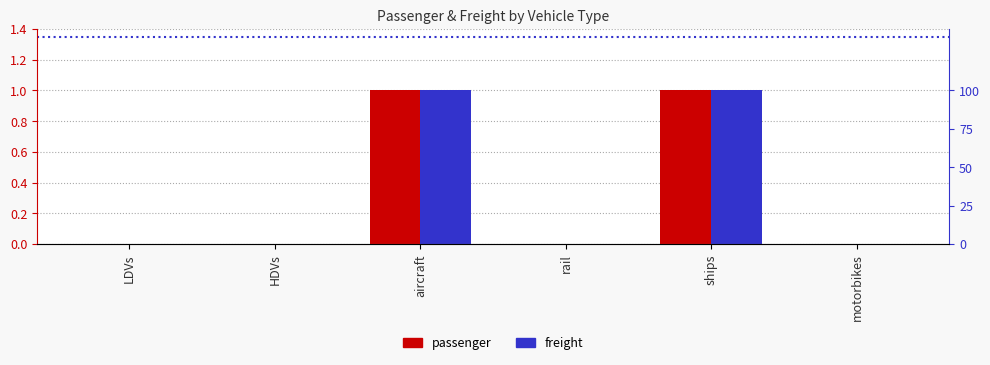

What position from the right is ships?

2